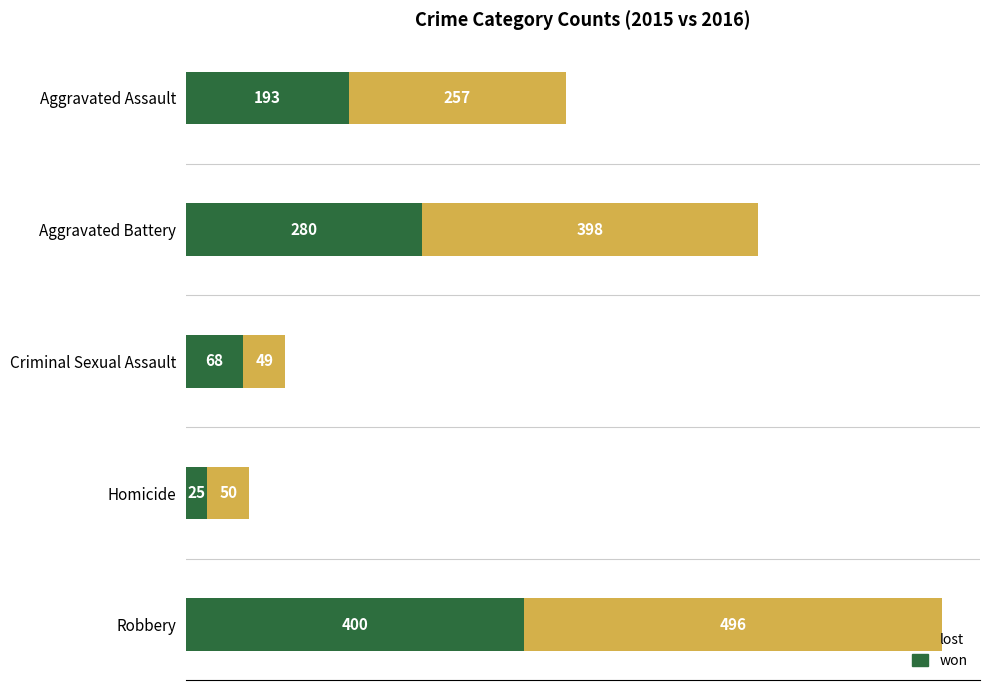

Where is won nearest to the value 212?

Aggravated Assault